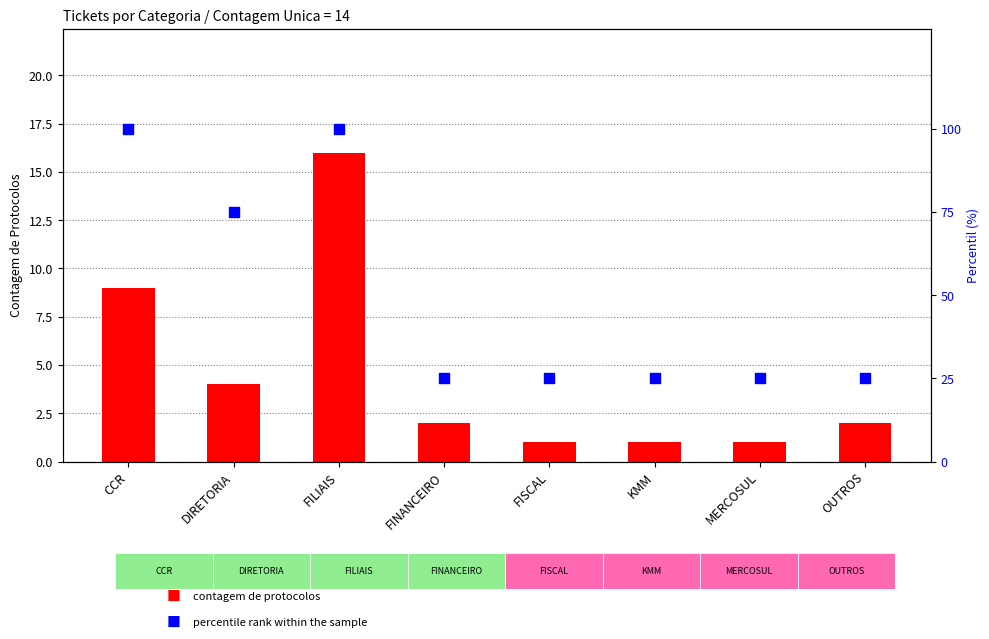

Is the value of contagem de protocolos at MERCOSUL greater than the value of percentile rank within the sample at FINANCEIRO?

No